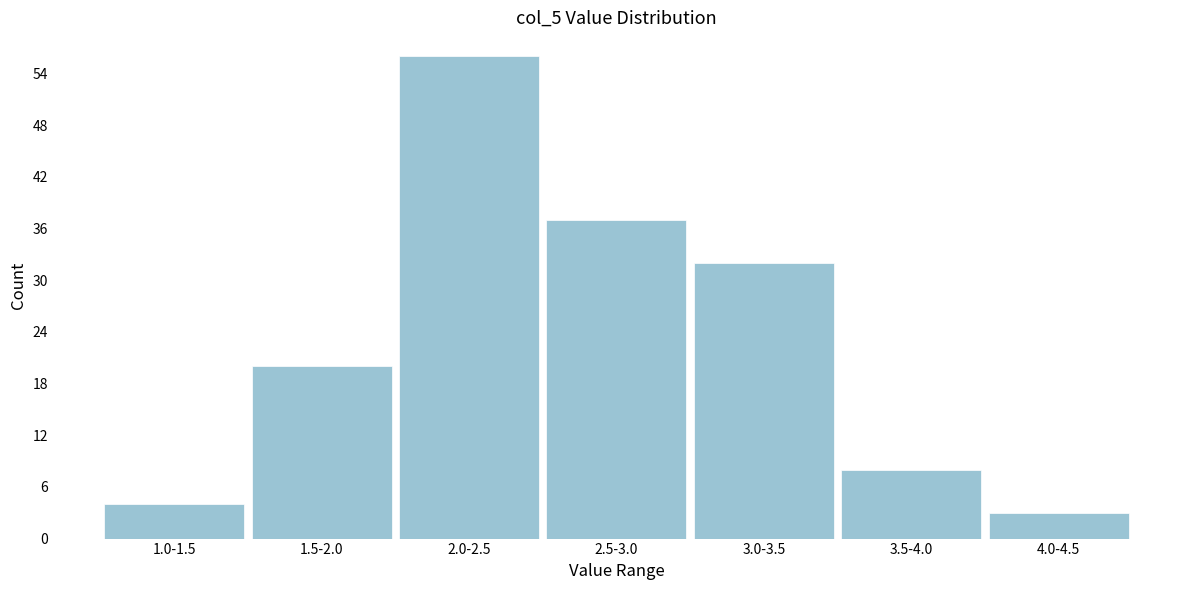

Reading right to left, list all the values displayed in this chart.

3	8	32	37	56	20	4